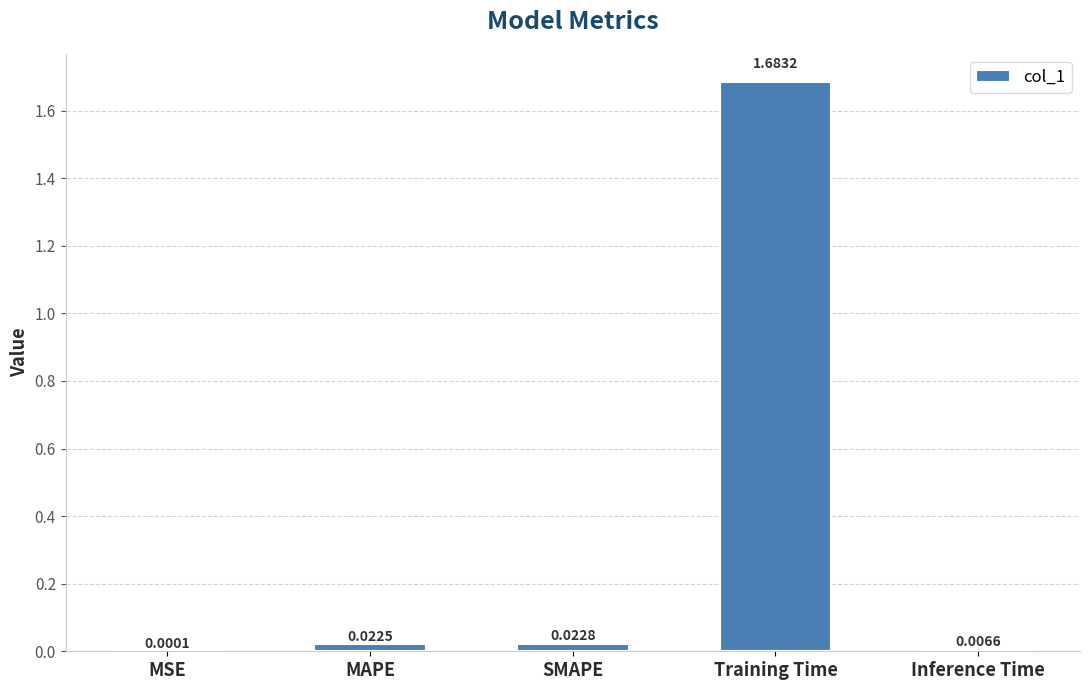

Which label corresponds to the largest value in the chart?

Training Time